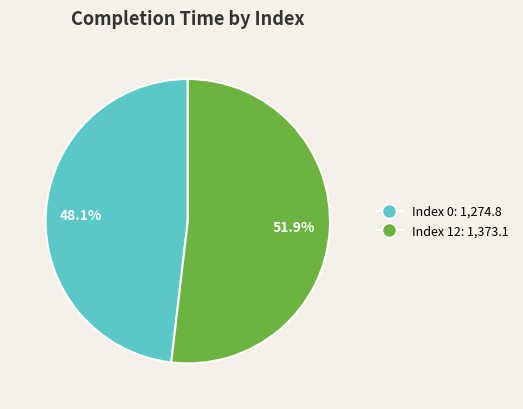

How many slices are in this pie chart?

2